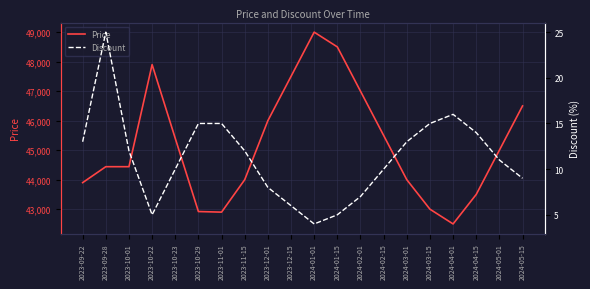

What is the difference between the second highest and second lowest values in the Price series?

5600